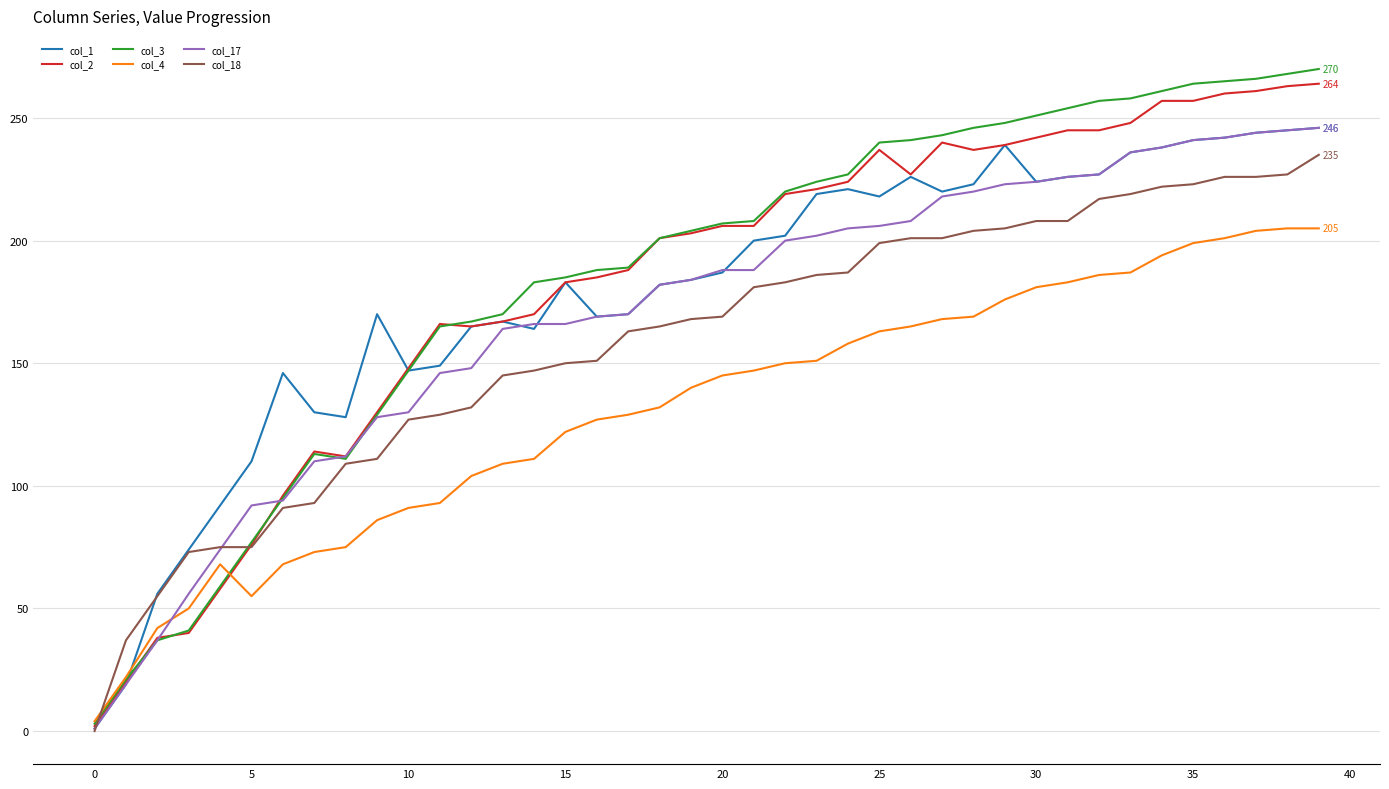

How many lines are shown in the chart?

6